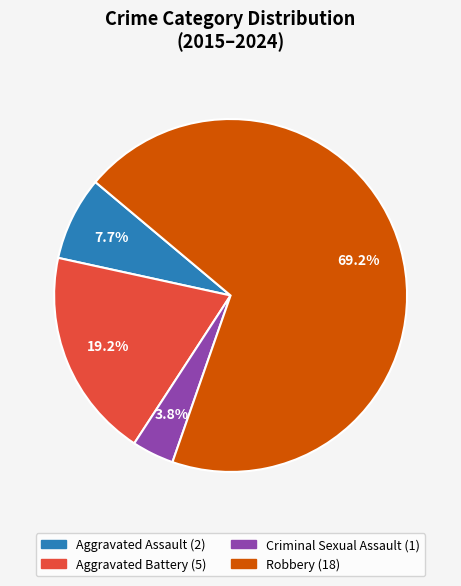

What is the smallest slice in the pie chart?

Criminal Sexual Assault